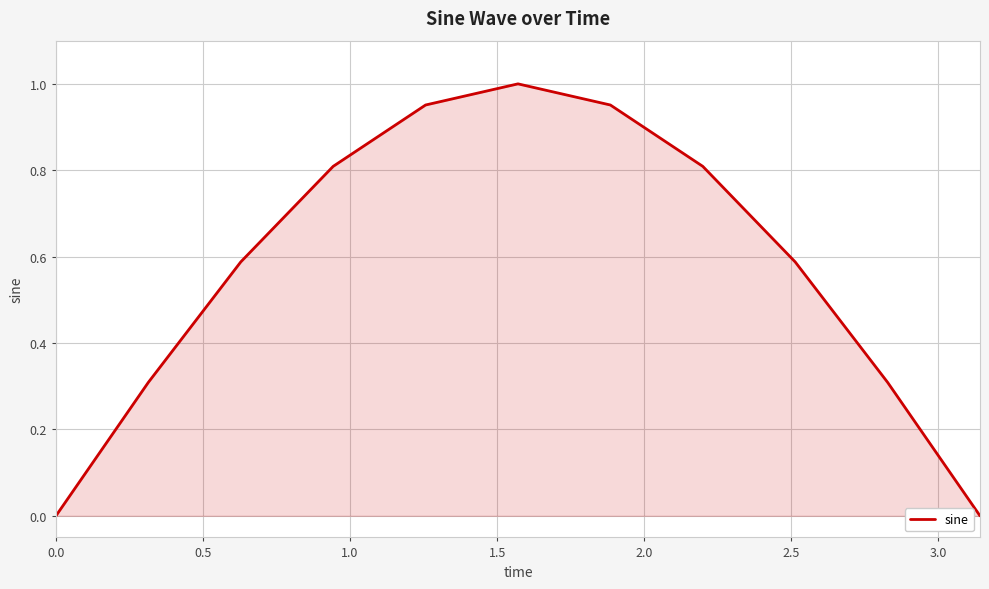

How many categories are shown in the chart?

11